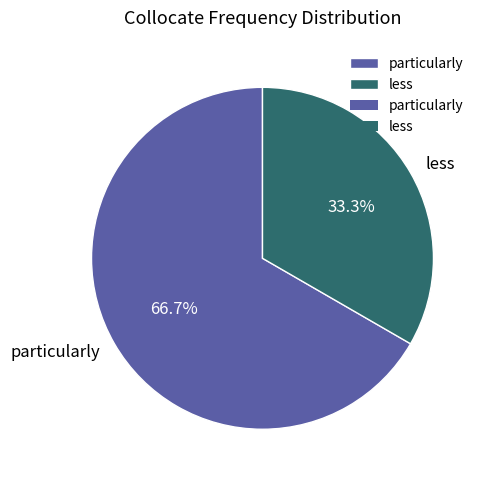

To the nearest percent, what is the difference between the less and particularly slice percentages?

33%